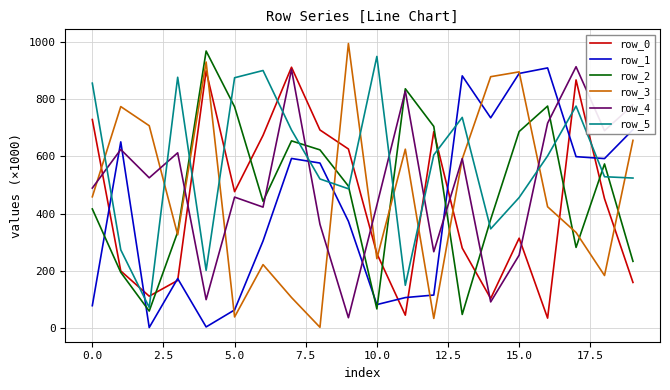

Which series ends up on top after the final intersection of row_4 and row_5?

row_4